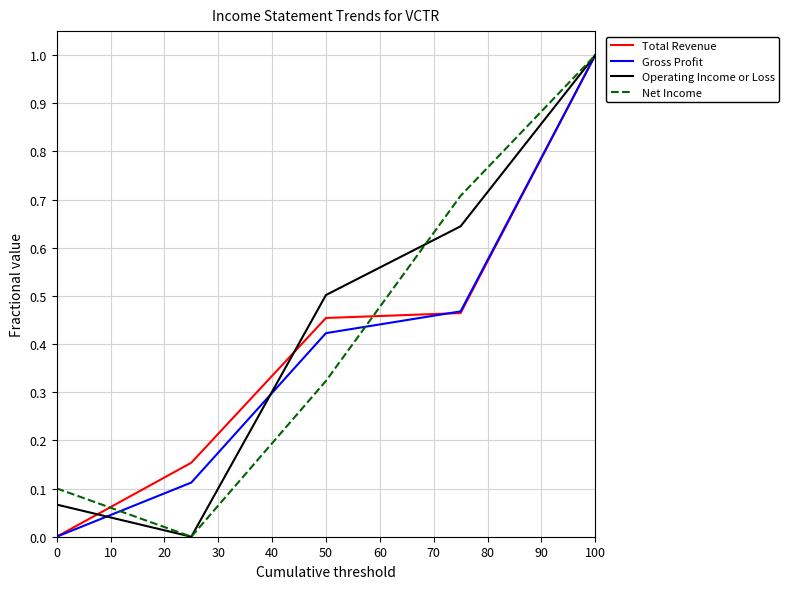

What is the maximum value for Operating Income or Loss?

1.0